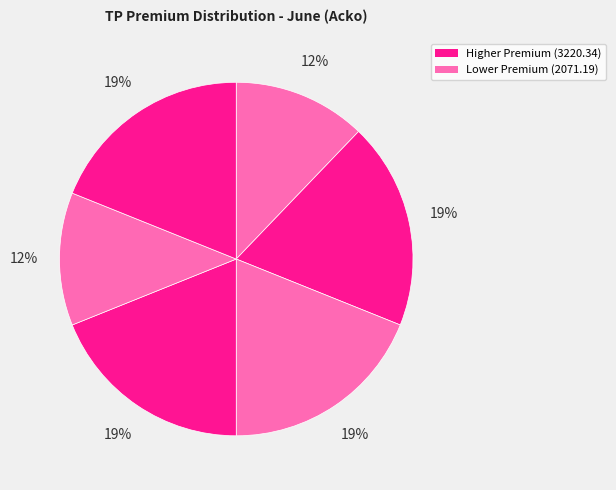

How many segments does this pie chart have?

6